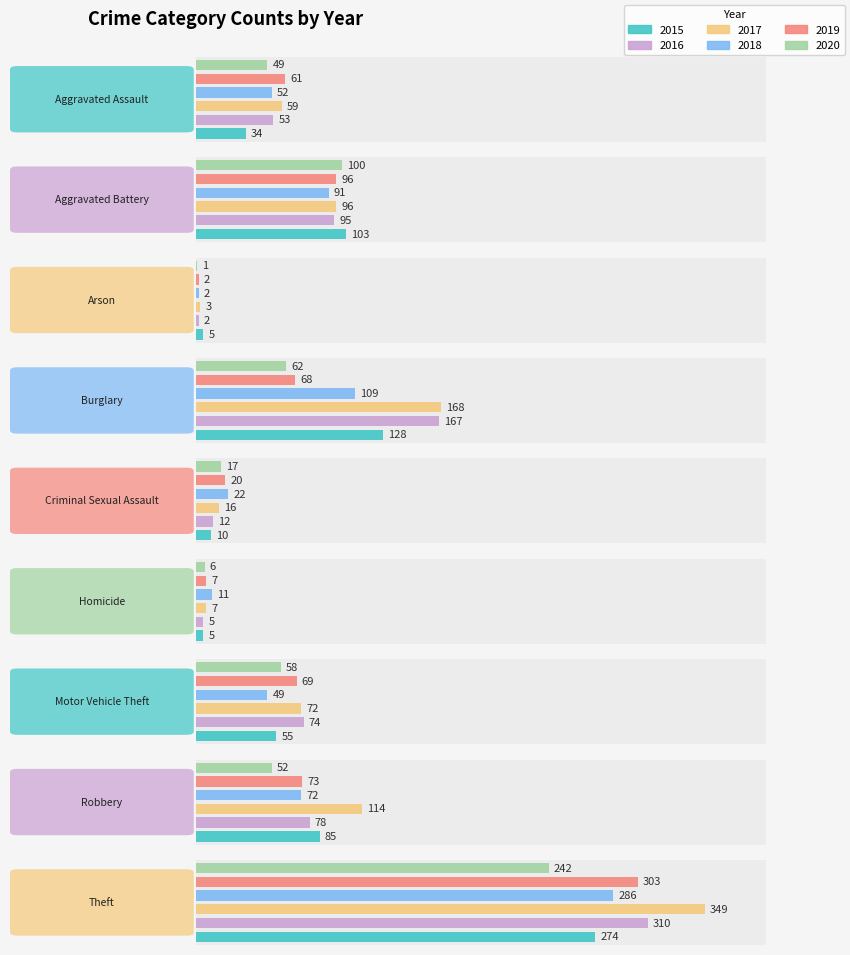

What is the total value across all series at Burglary?

702